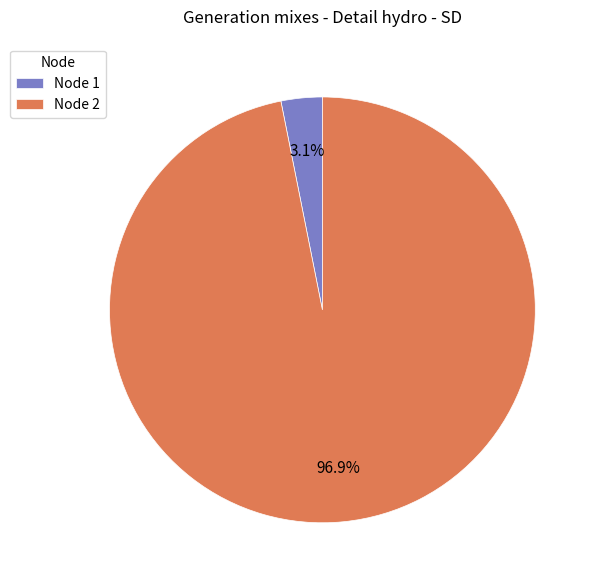

Between Node 1 and Node 2, which is larger?

Node 2